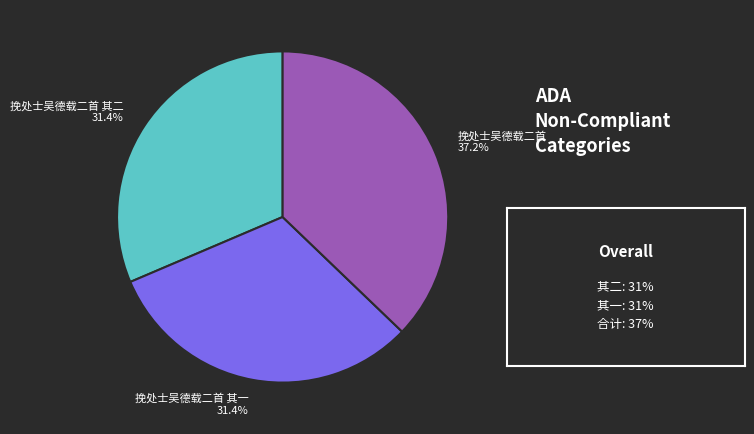

What is the largest slice in the pie chart?

挽处士吴德载二首